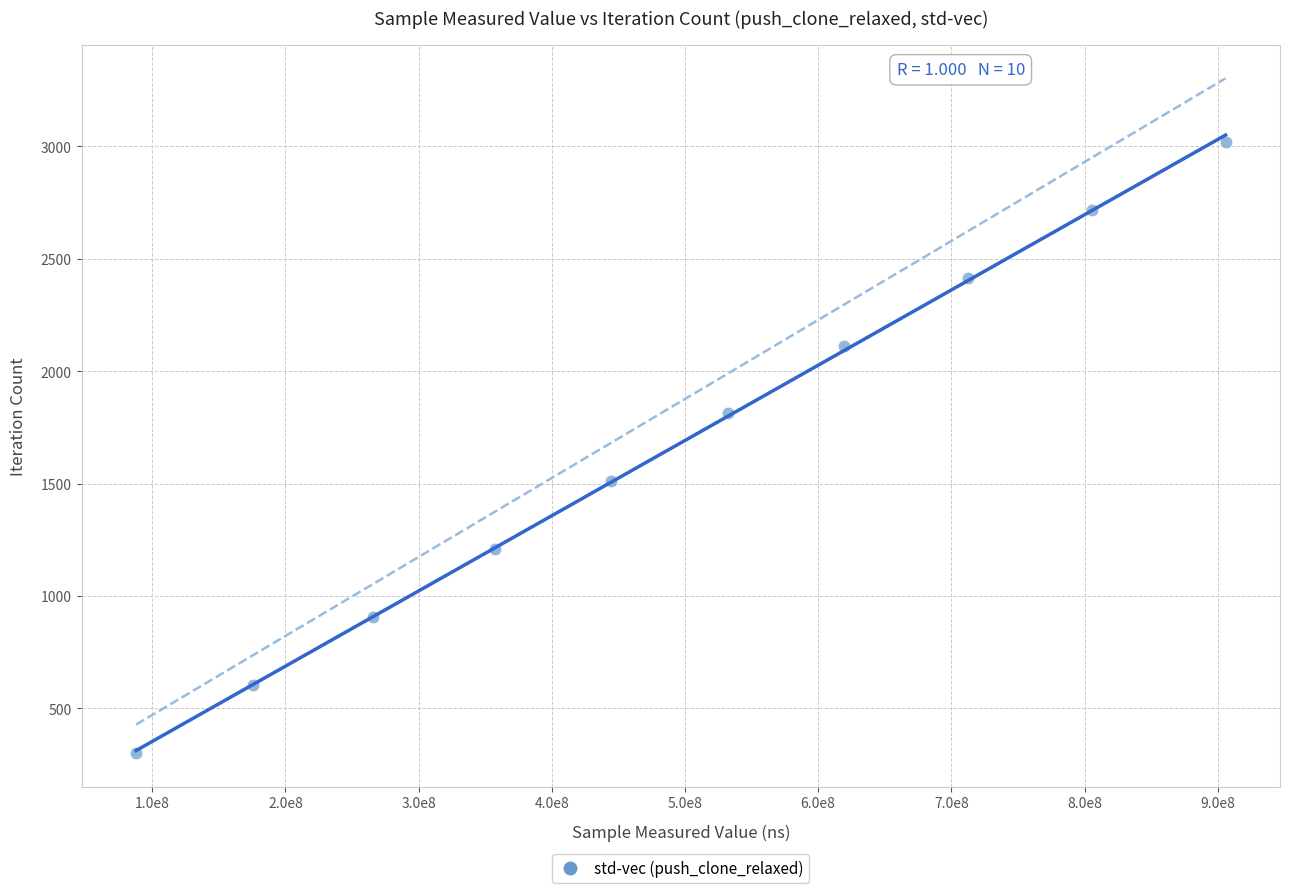

What is the range of Y values (max minus min)?

2718